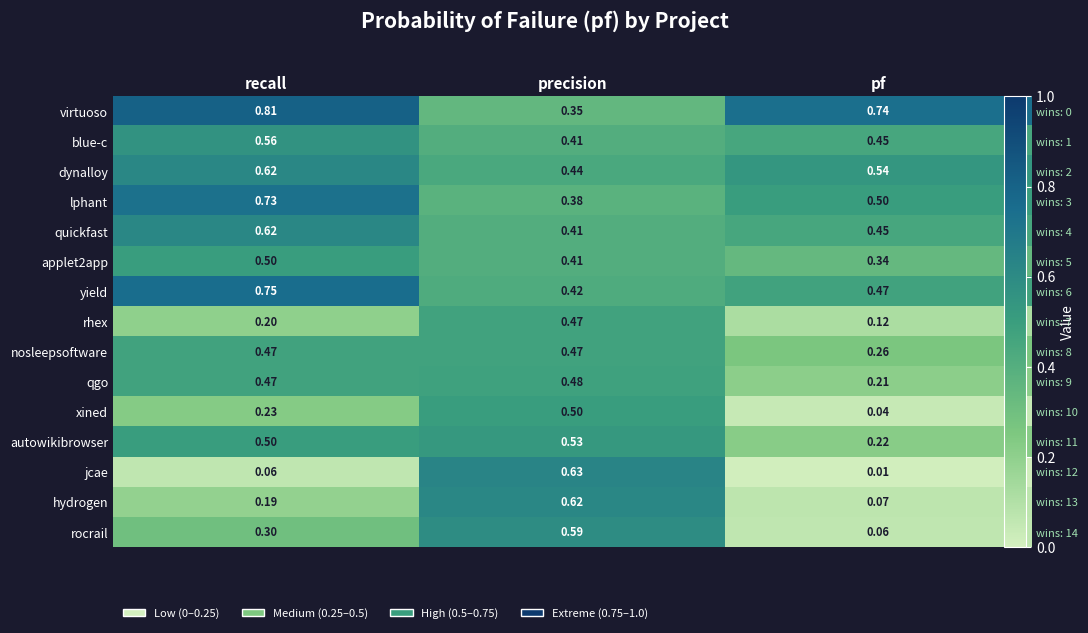

At which category does the chart reach its peak across all series?

recall